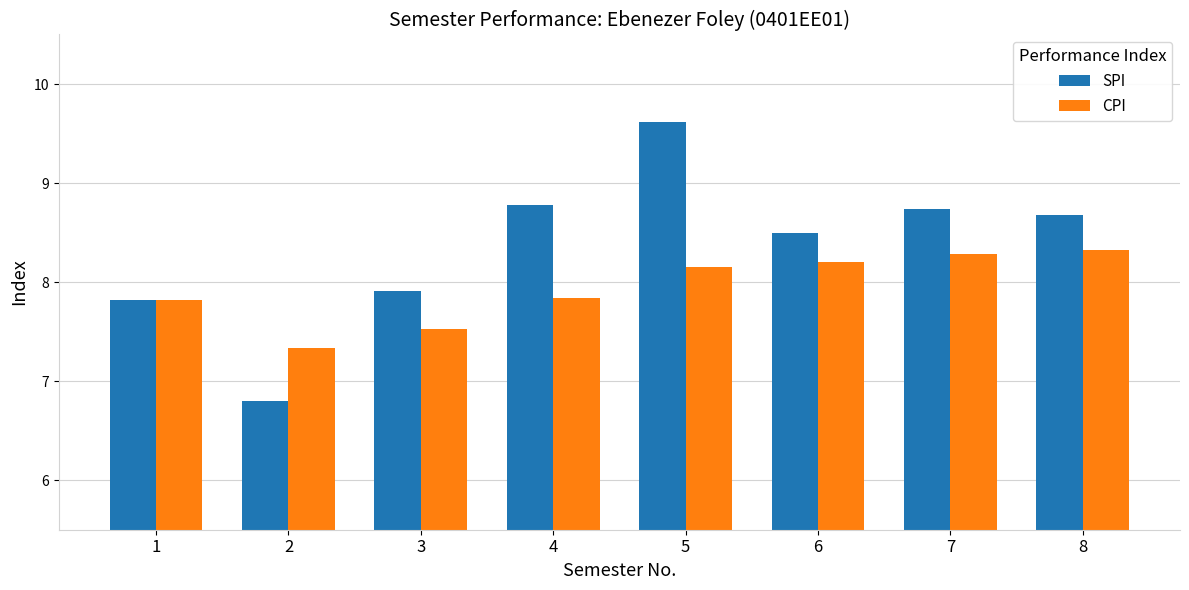

List the series in order of their overall mean, lowest first.

CPI, SPI